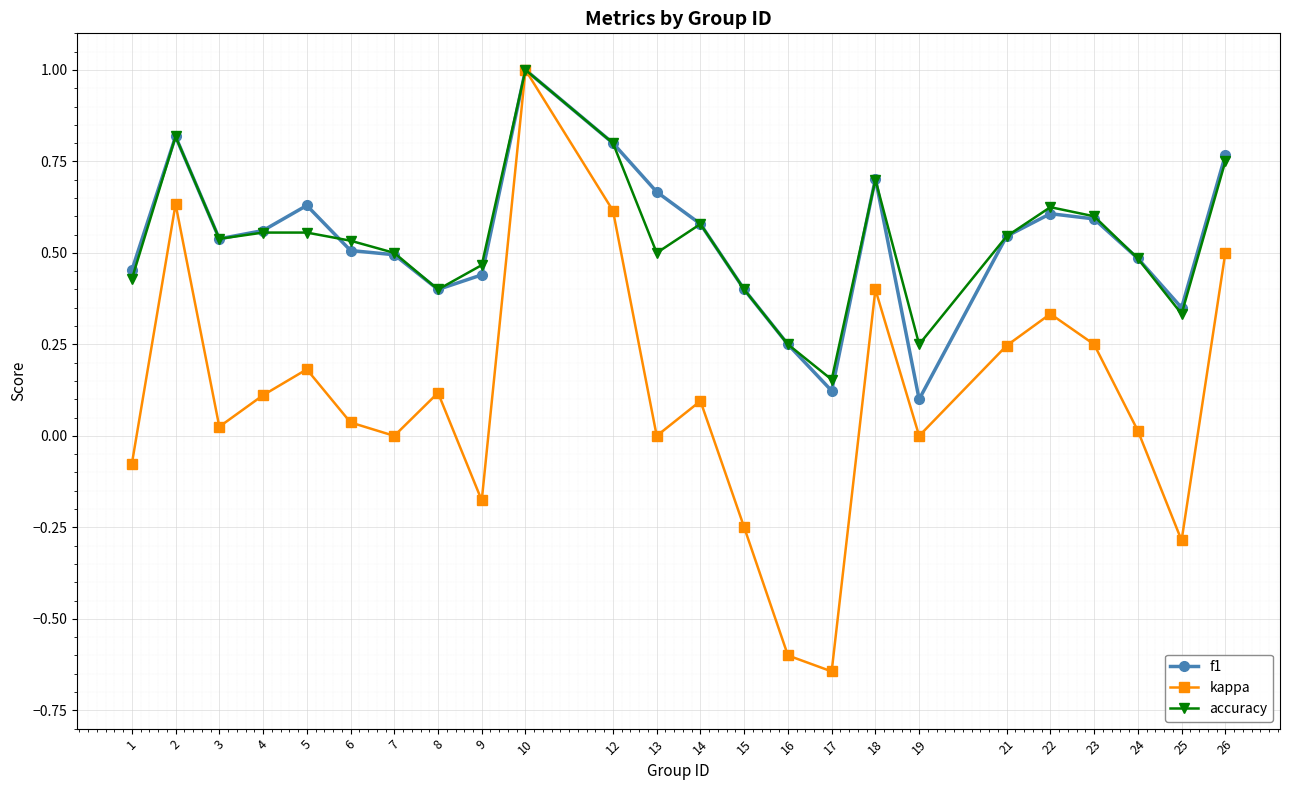

Which category has the lowest value across all series?

17